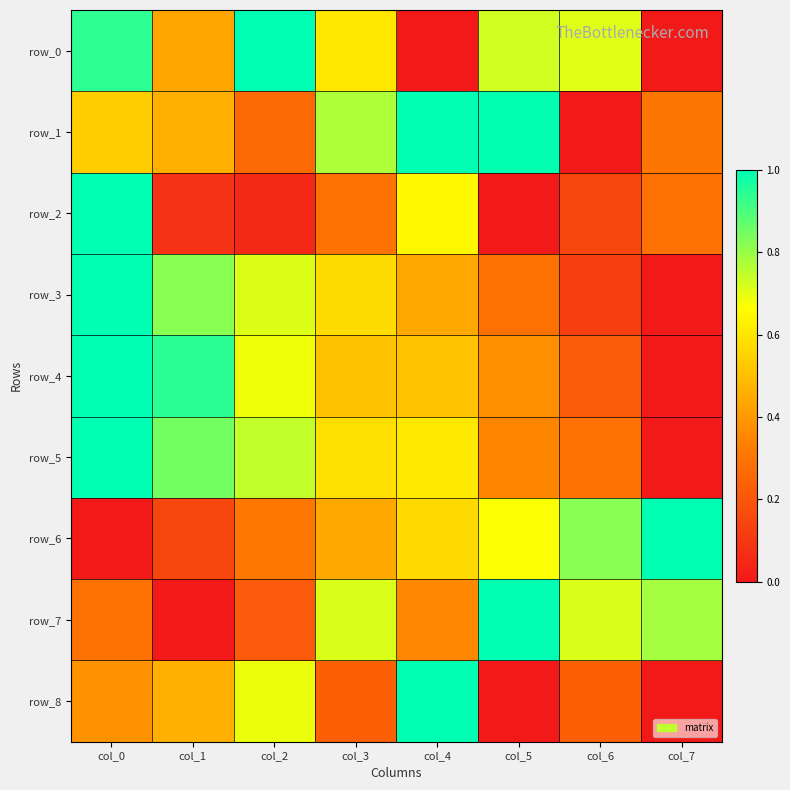

Which has a higher value, col_3 or col_2?

col_2